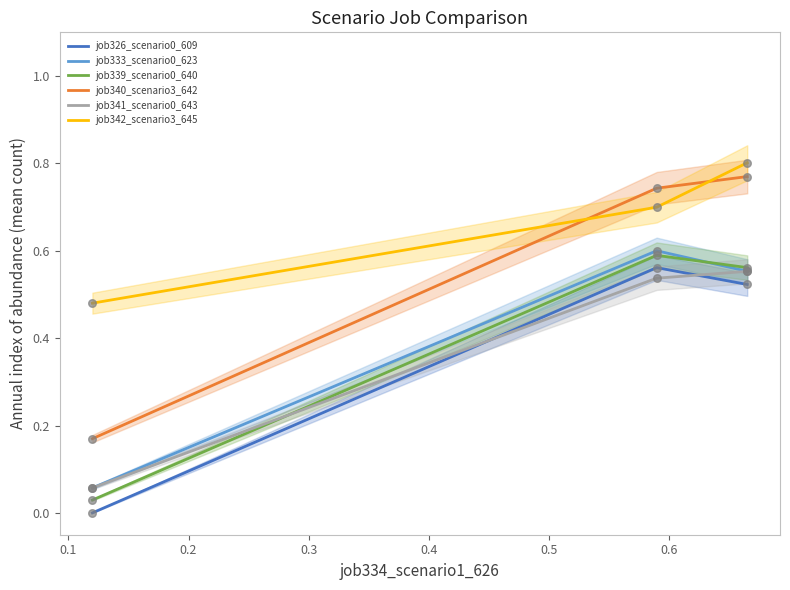

At how many categories does at least one series exceed 0?

3